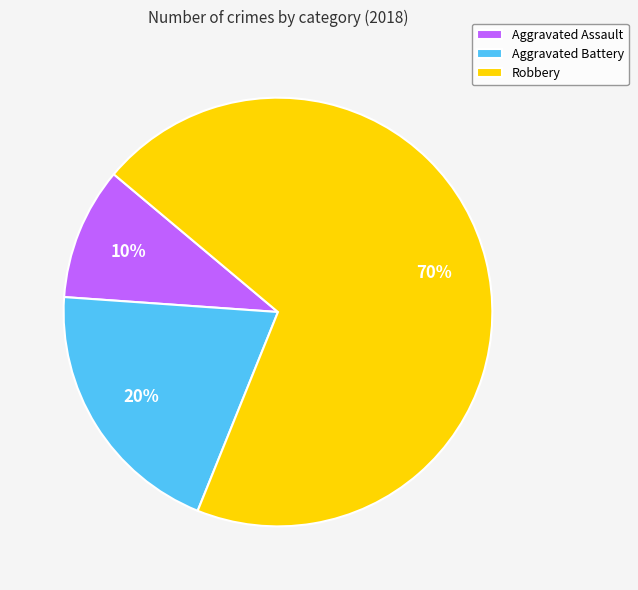

To the nearest percent, what is the combined percentage of Aggravated Battery and Robbery?

90%